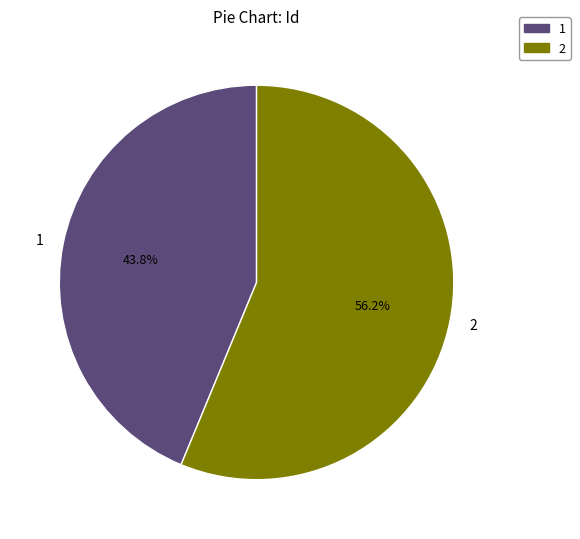

Does 2 represent more than half of the total?

Yes